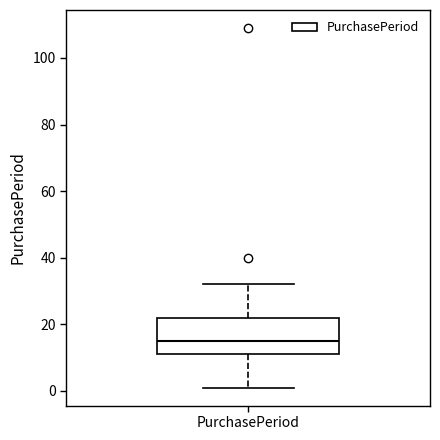

Read this box plot against the y-axis: the position of the median line, the range covered by the box, and the ends of both whiskers. The values are not printed on the chart, so give them approximately, as read against the axis.

median 16, box 12 to 22, whiskers 2 to 32